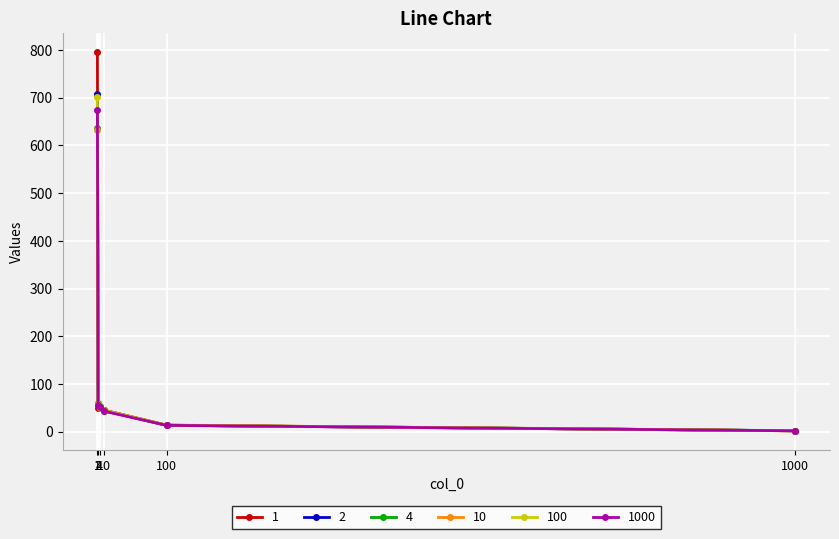

What is the maximum value shown in the chart?

795.8